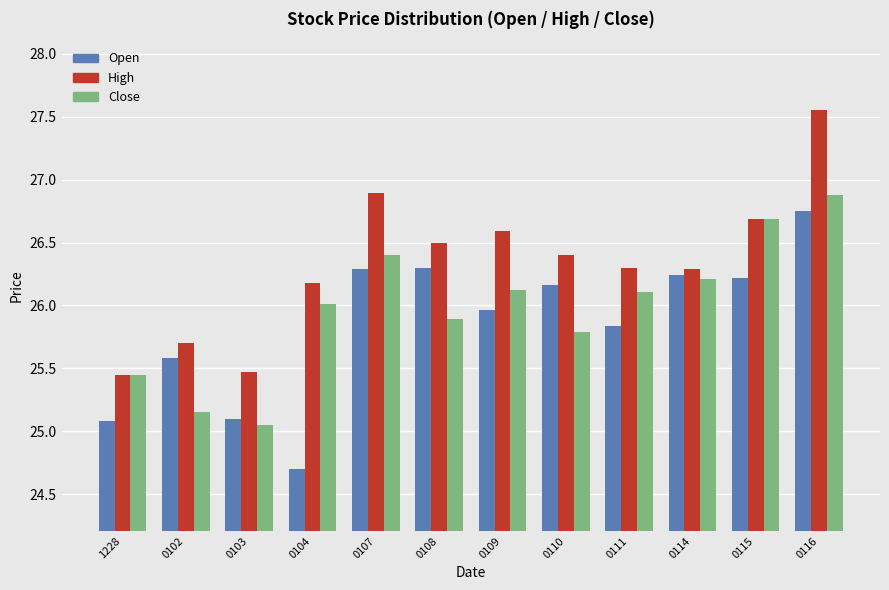

What is the total value across all series at 1228?

76.0